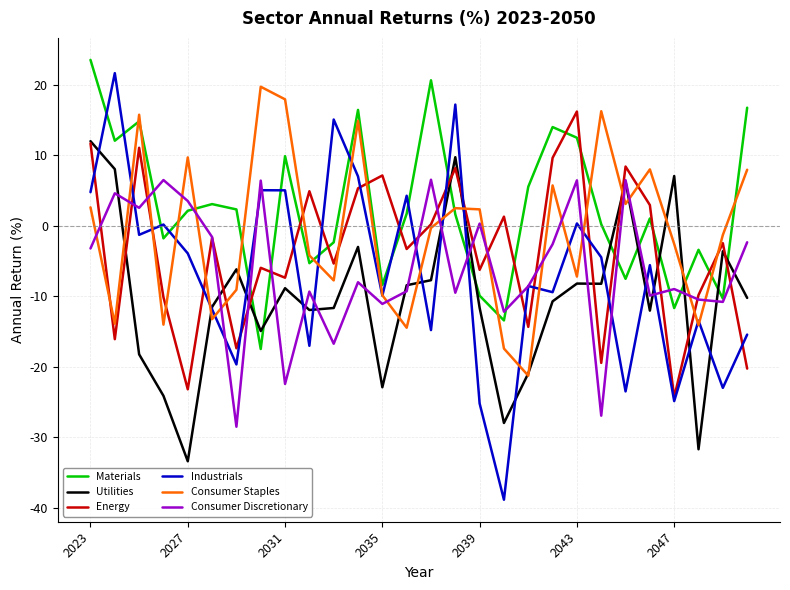

Which series has the largest total across all categories?

Materials